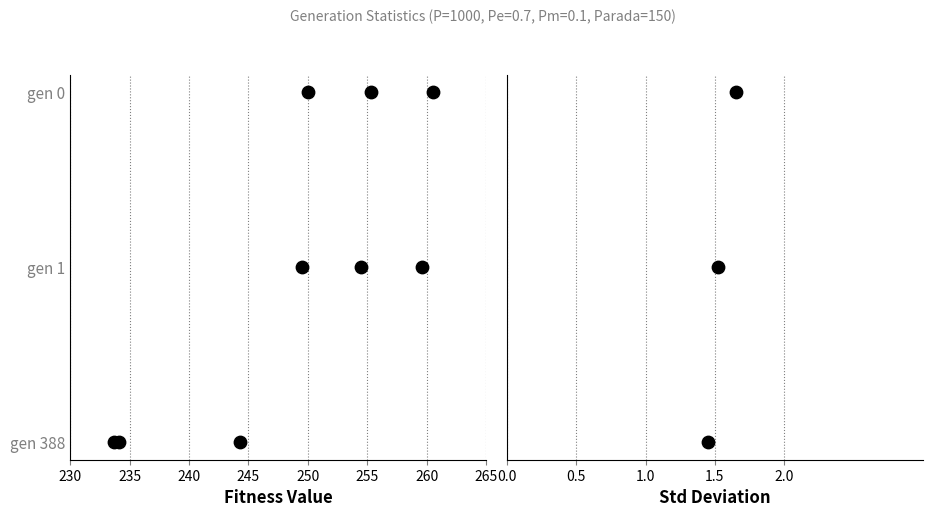

Which series has the largest total across all categories?

min